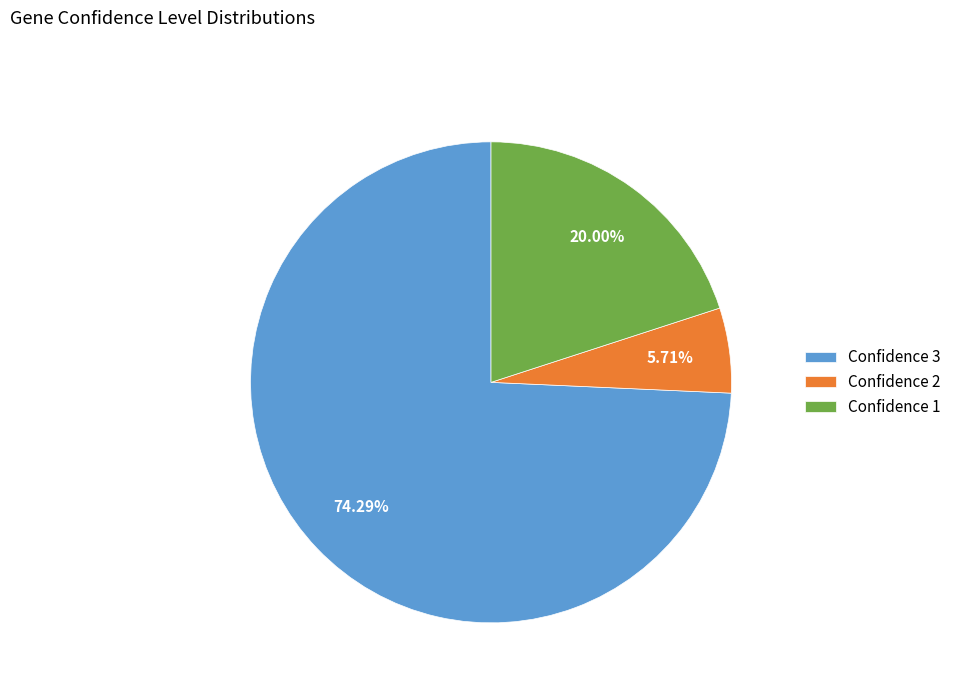

Which has a higher value, Confidence 2 or Confidence 3?

Confidence 3